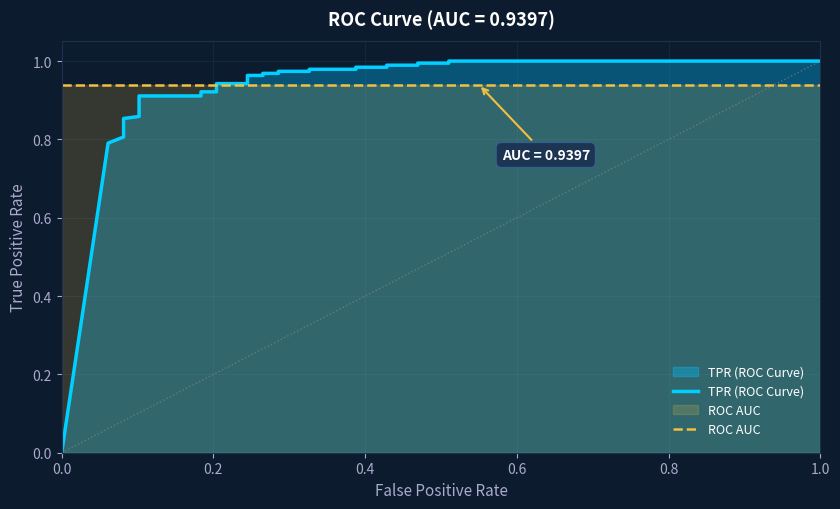

What is the difference between the maximum and second lowest values in the TPR (ROC Curve) series?

0.2